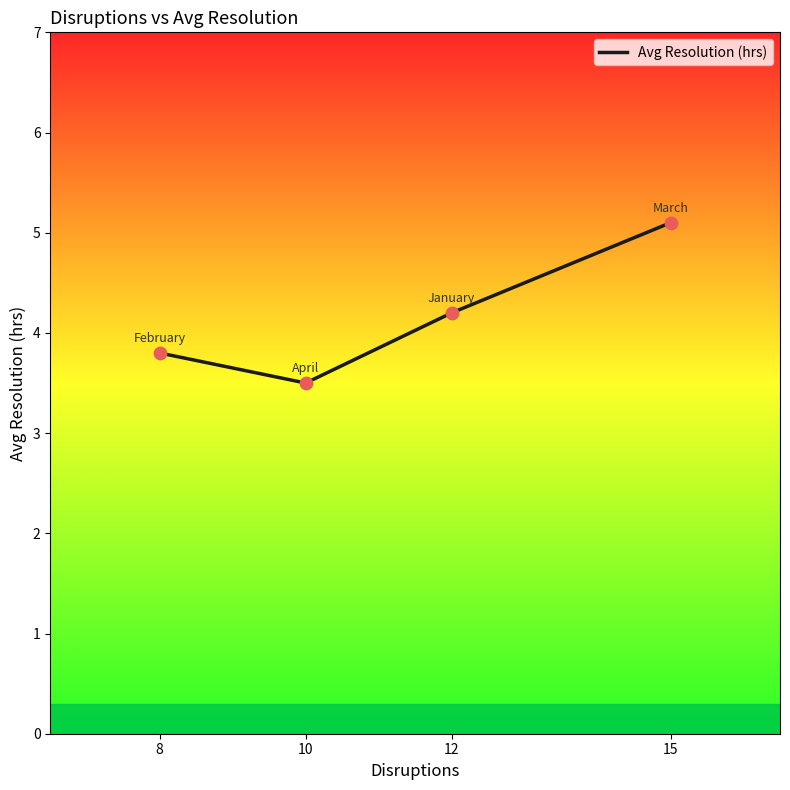

What is the change in value from 10 to 12?

+0.7